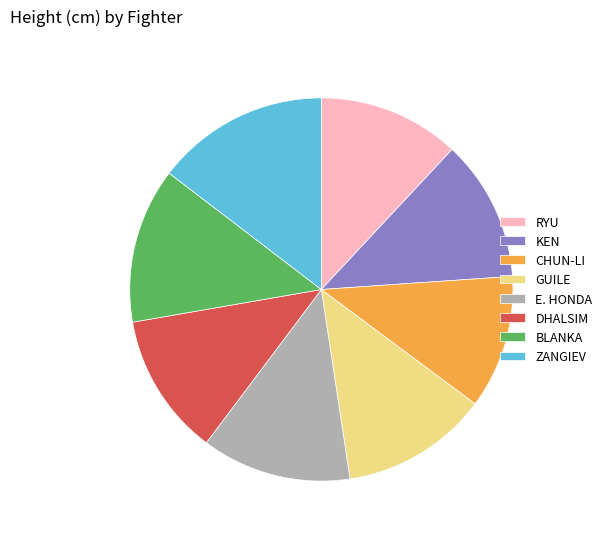

Is there any slice that represents more than half of the pie?

No